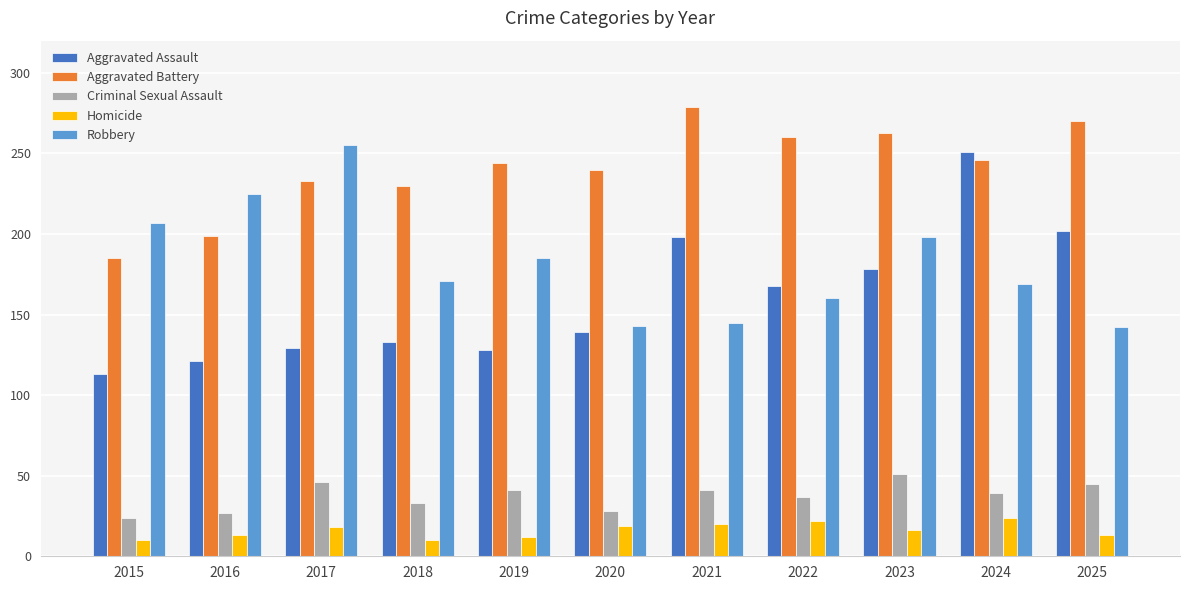

Does the chart contain any negative values?

No